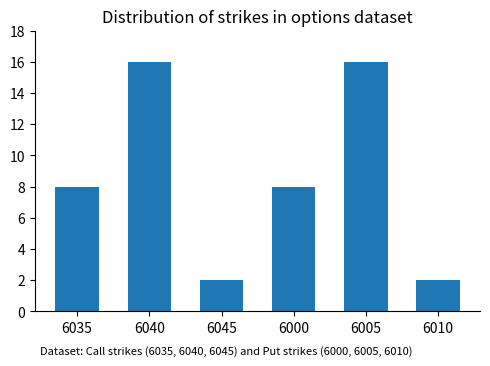

Reading right to left, extract all data points from this chart.

6010=2	6005=16	6000=8	6045=2	6040=16	6035=8